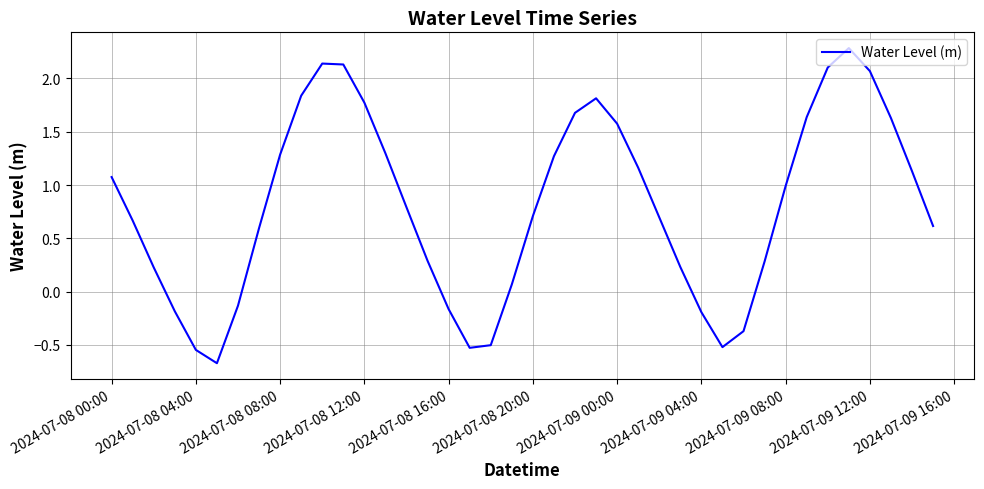

What is the sum of all values?

32.2